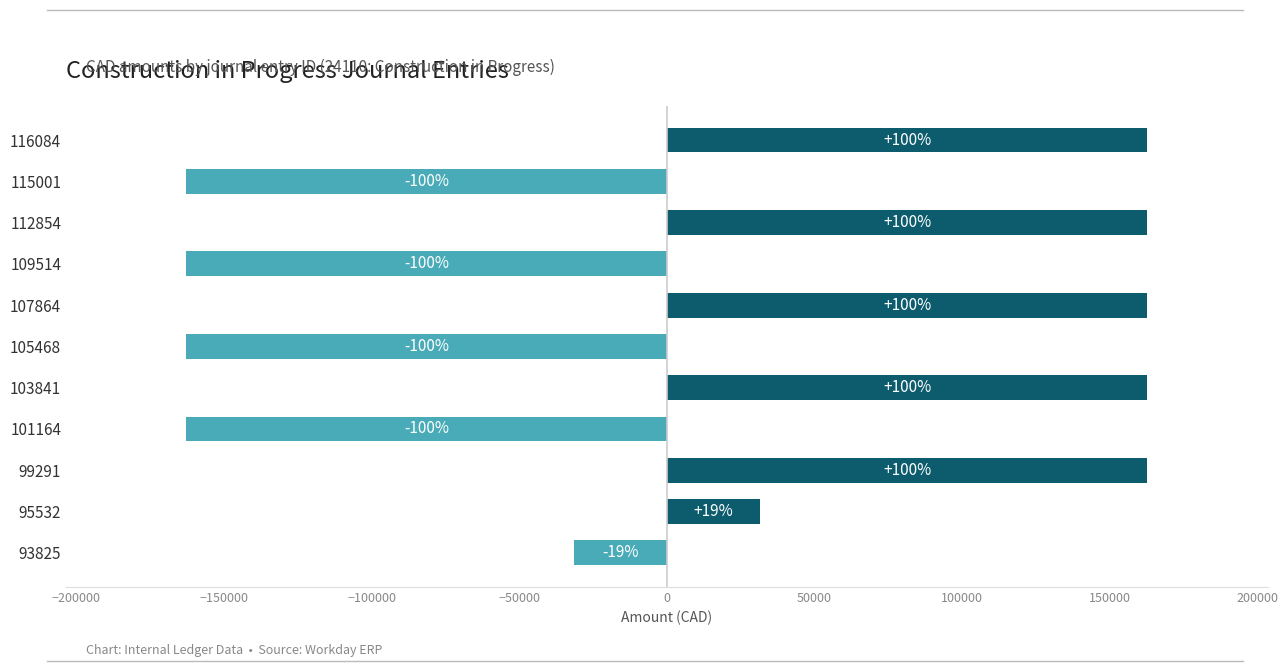

Does the chart contain any negative values?

Yes